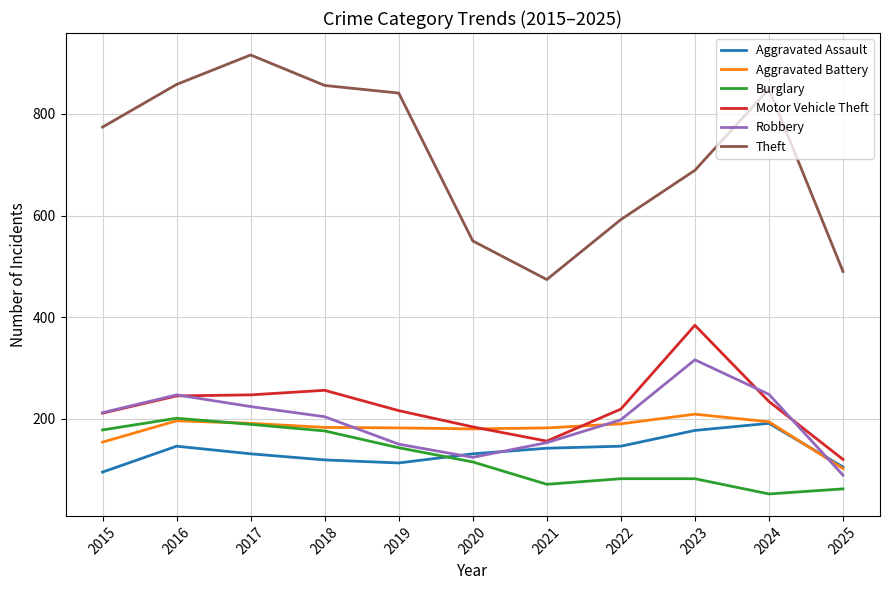

What are all the series names shown in the legend?

Aggravated Assault, Aggravated Battery, Burglary, Motor Vehicle Theft, Robbery, Theft